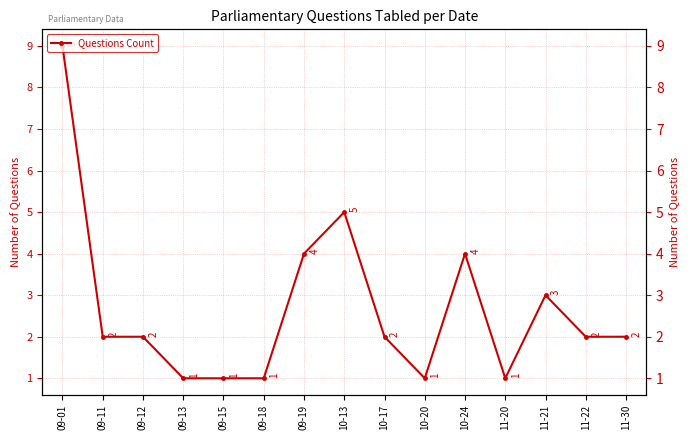

How many interior local valleys (lower than both neighbors) does the data have?

2